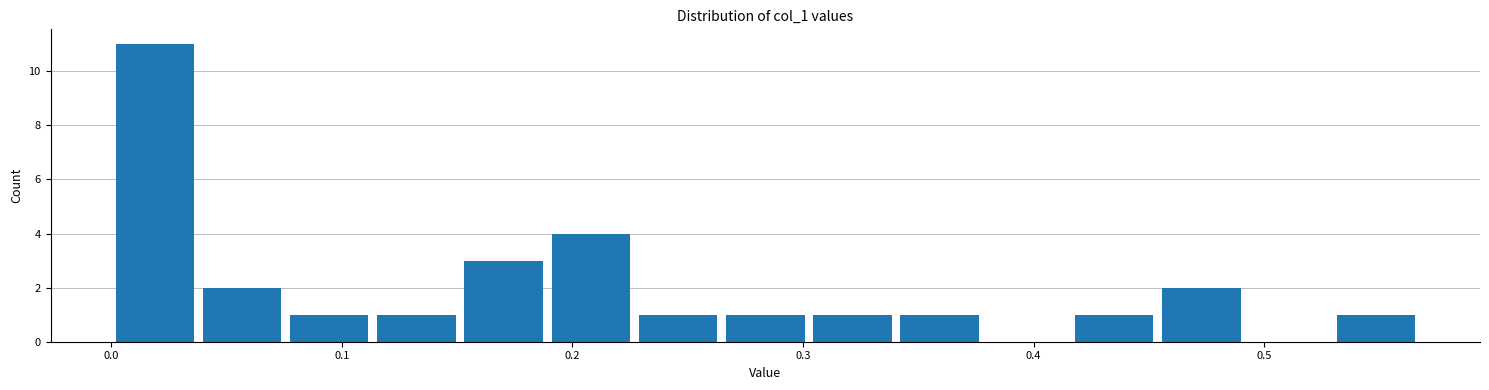

Read against the x-axis, roughly where is the centre of the tallest bar?

0.02